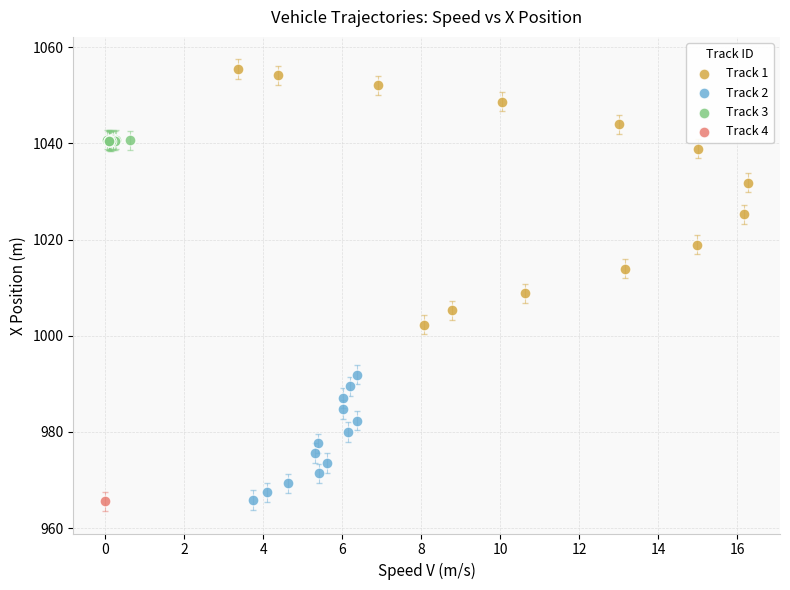

Which series contains the highest Y value?

Track 1